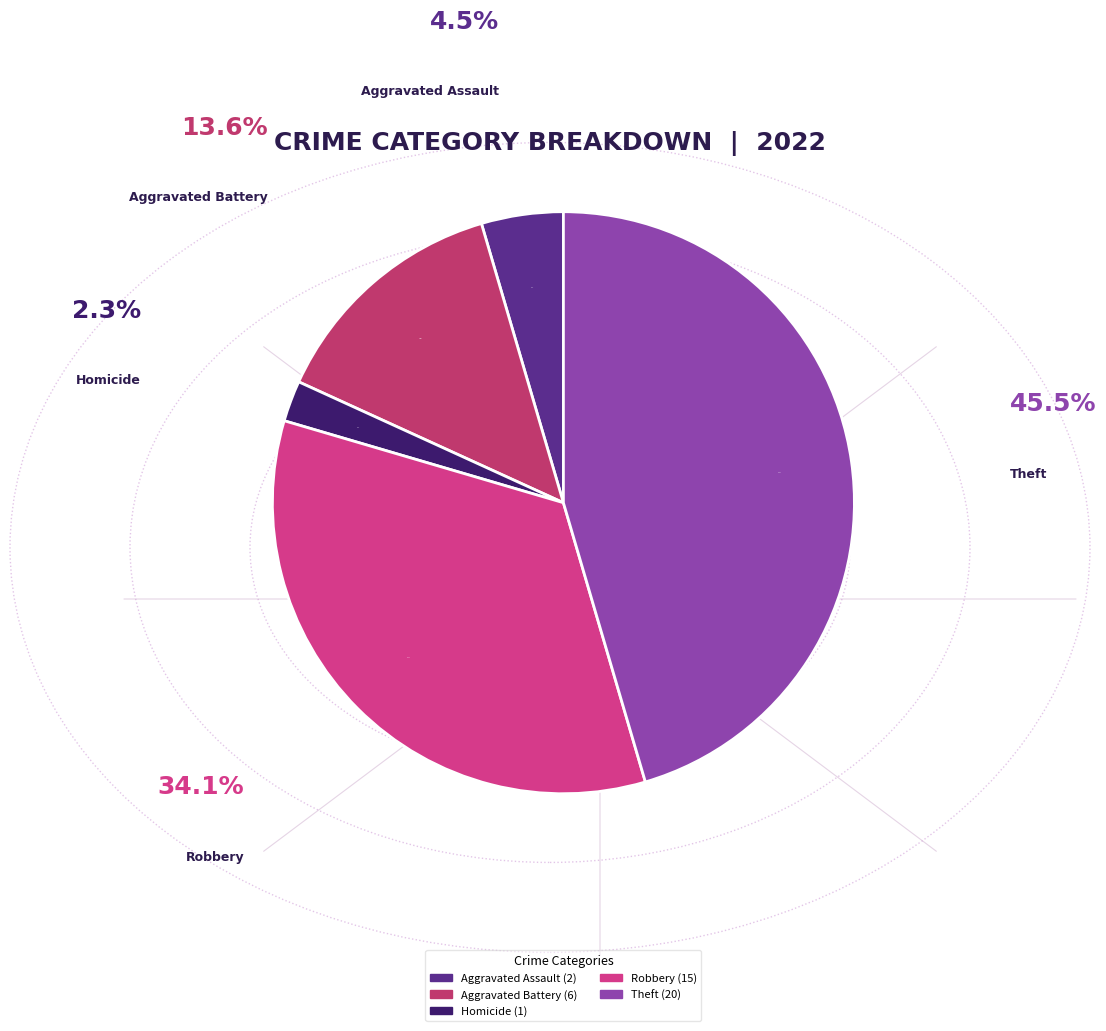

Does any single category account for the majority?

No